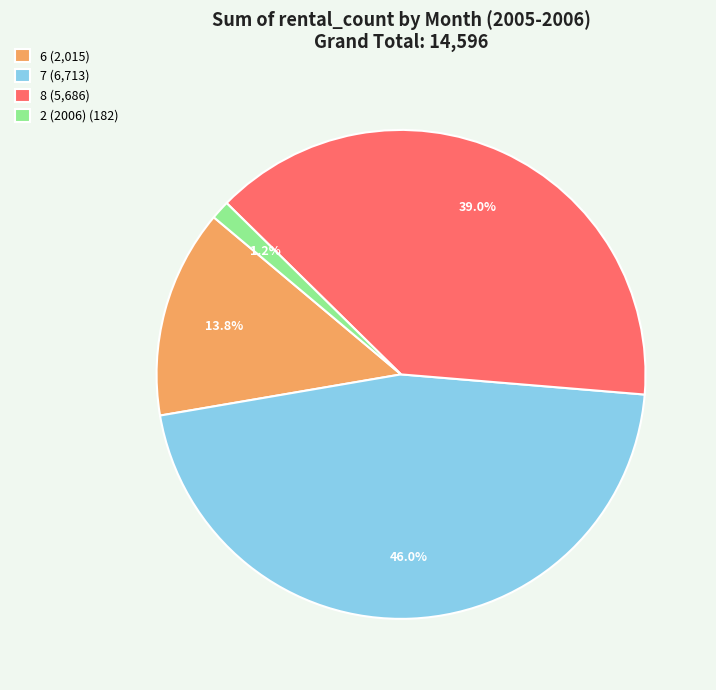

Do 7 and 6 together represent more than half of the pie?

Yes